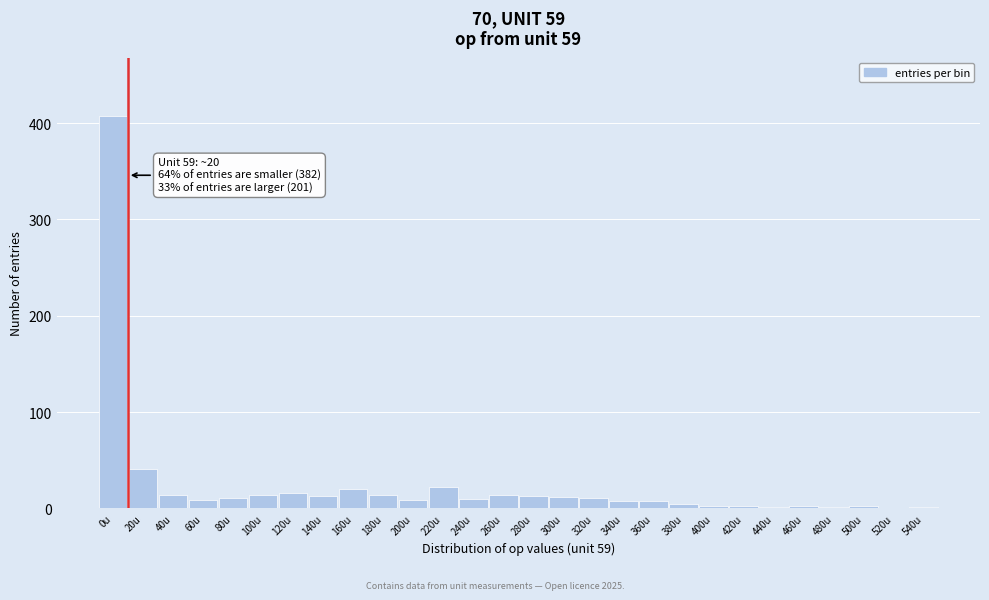

Which category has the highest value across all series?

0u